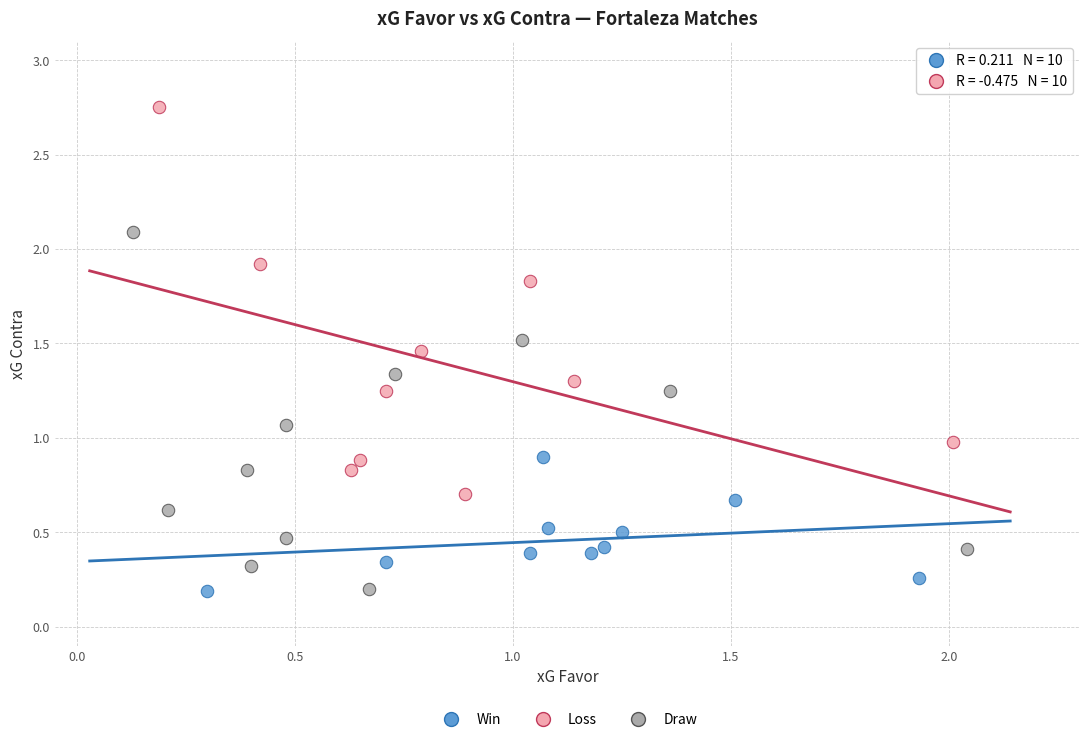

Which series contains the highest Y value?

Loss